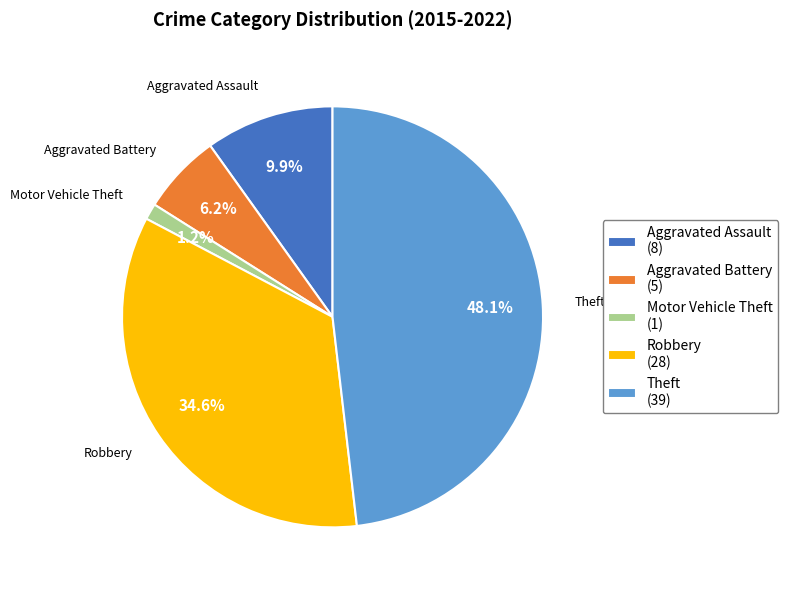

How many slices are in this pie chart?

5